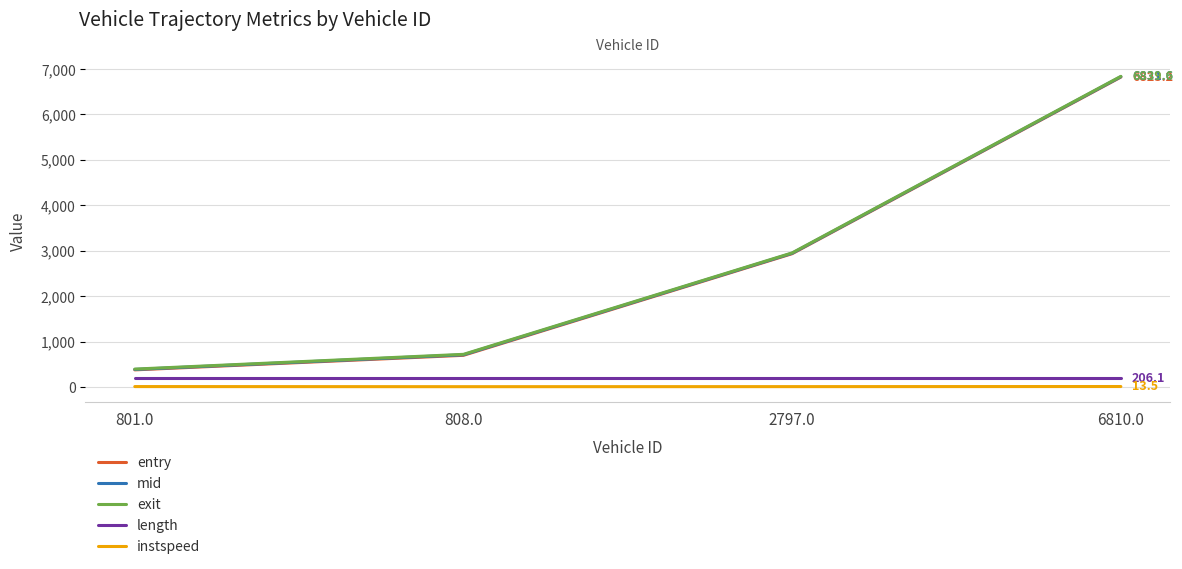

The entry series shows 6823.2 at 6810.0. True or false?

True